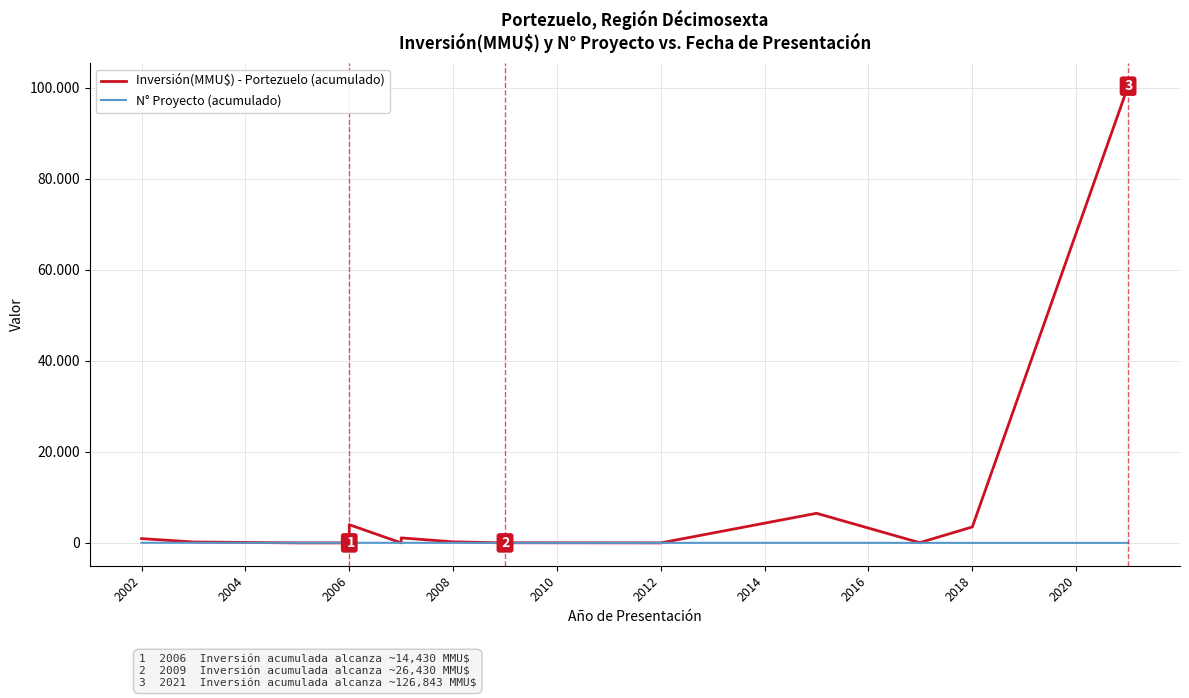

Rank the series by their maximum value, from highest to lowest.

Inversión(MMU$) - Portezuelo (acumulado), N° Proyecto (acumulado)